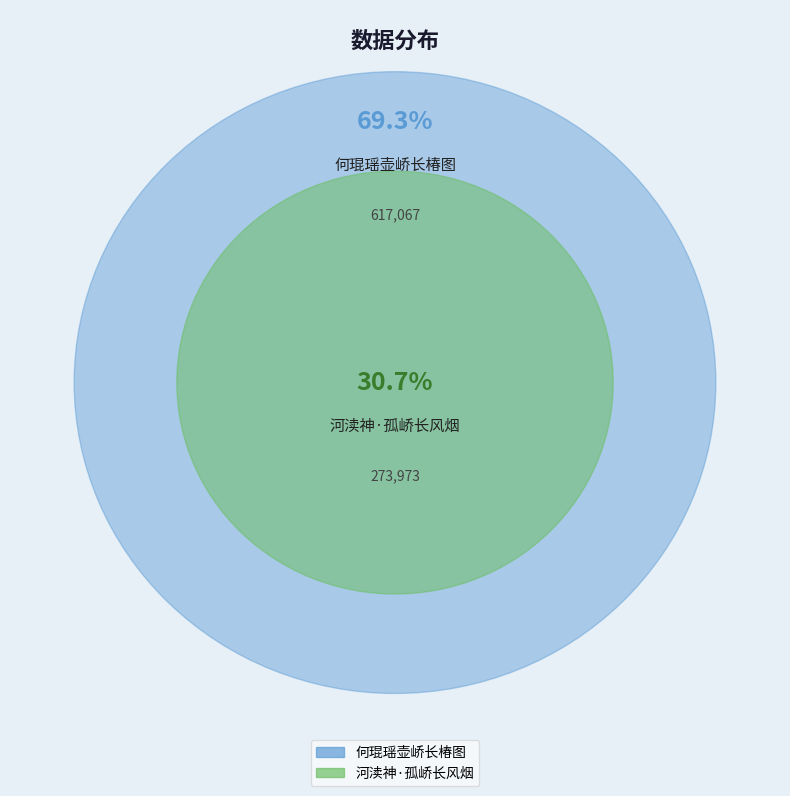

To the nearest percent, what is the average slice percentage?

50%